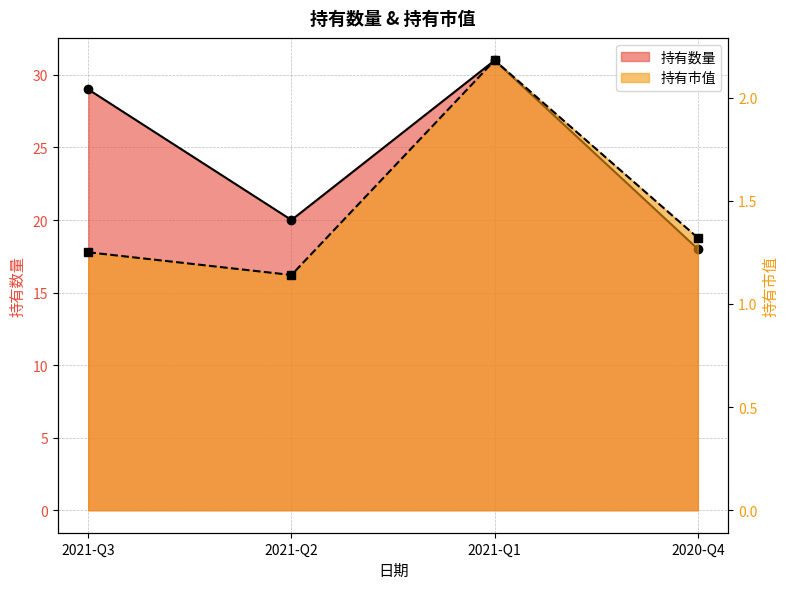

In 持有市值, how many points are lower than both neighbors (excluding endpoints)?

1